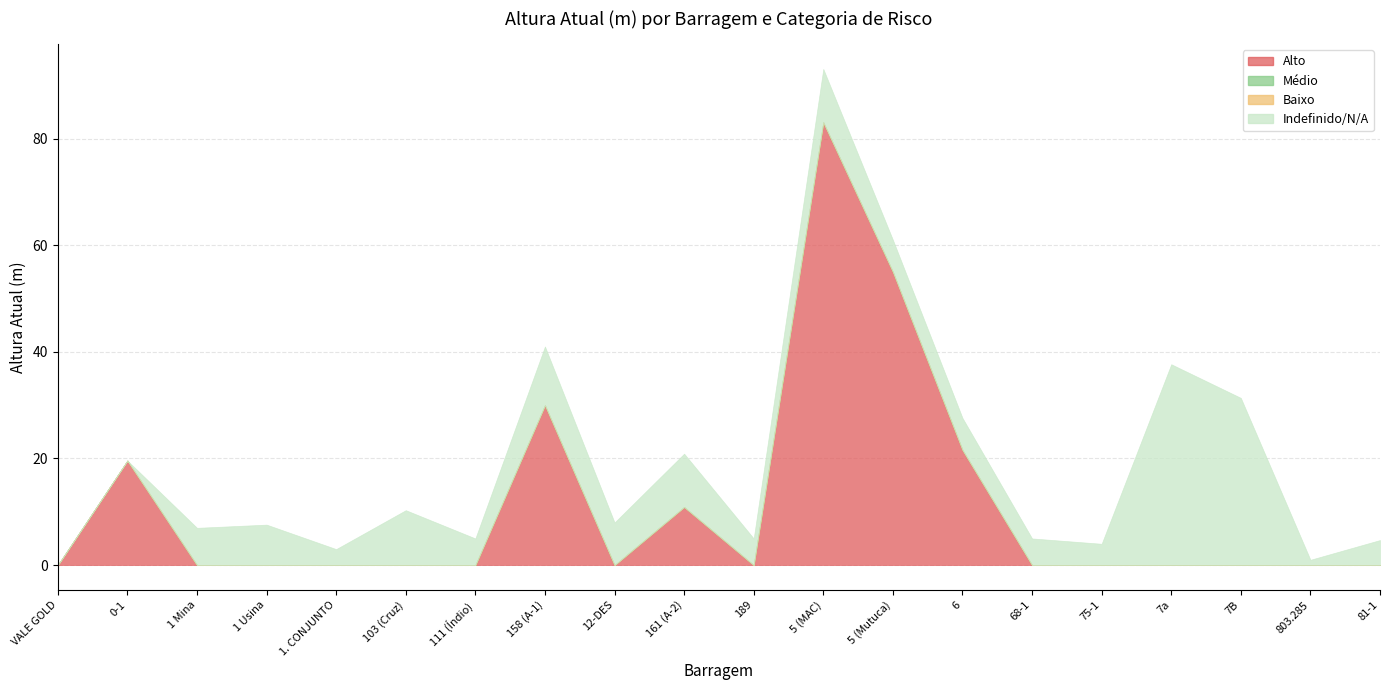

Is the value of Alto at VALE GOLD greater than the value of Indefinido/N/A at 81-1?

No